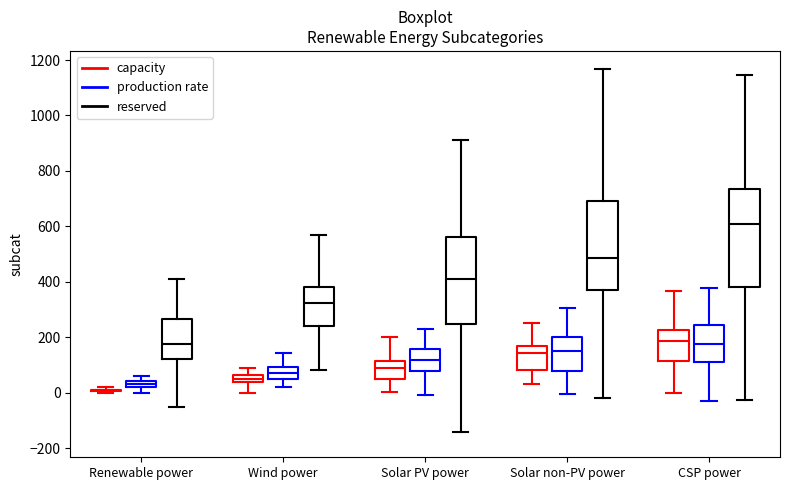

Where does the upper whisker of the box for Renewable power (reserved) end on the y-axis? The values are not printed on the chart, so give them approximately, as read against the axis.

420